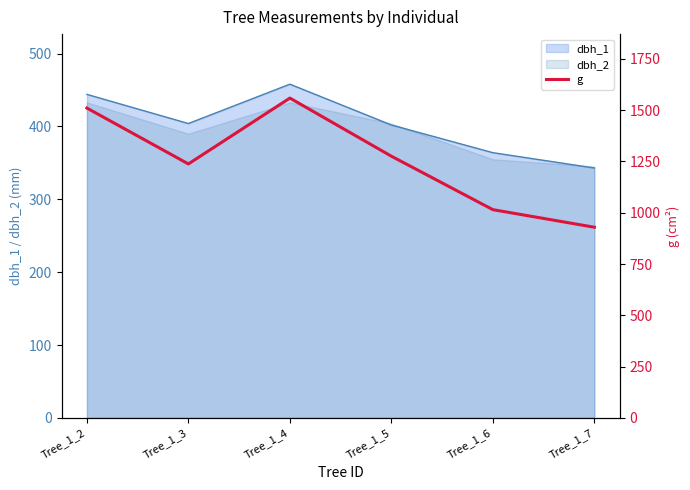

The value of dbh_2 at Tree_1_6 is 233. True or false?

False